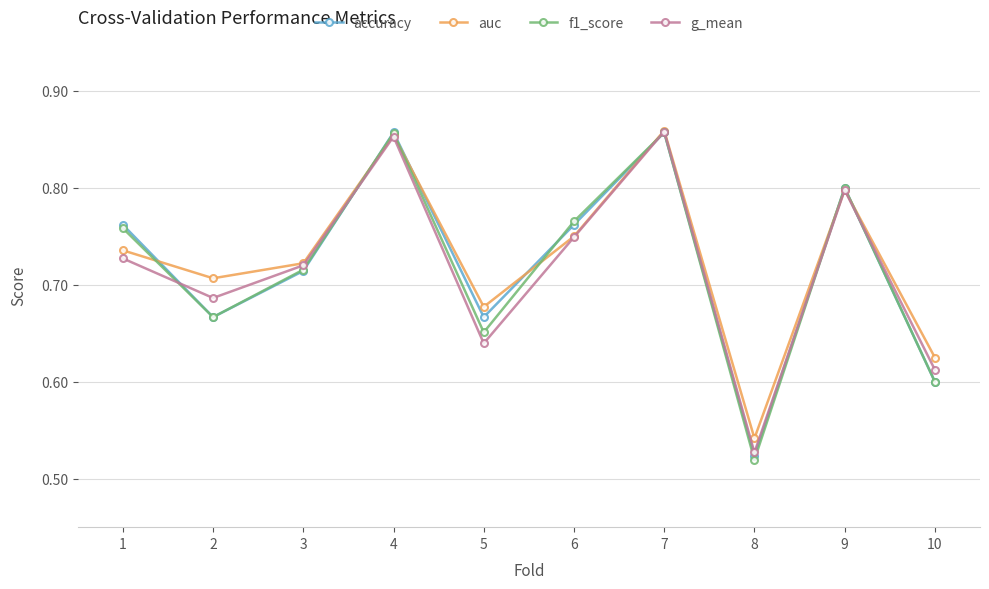

What are all the series names shown in the legend?

accuracy, auc, f1_score, g_mean